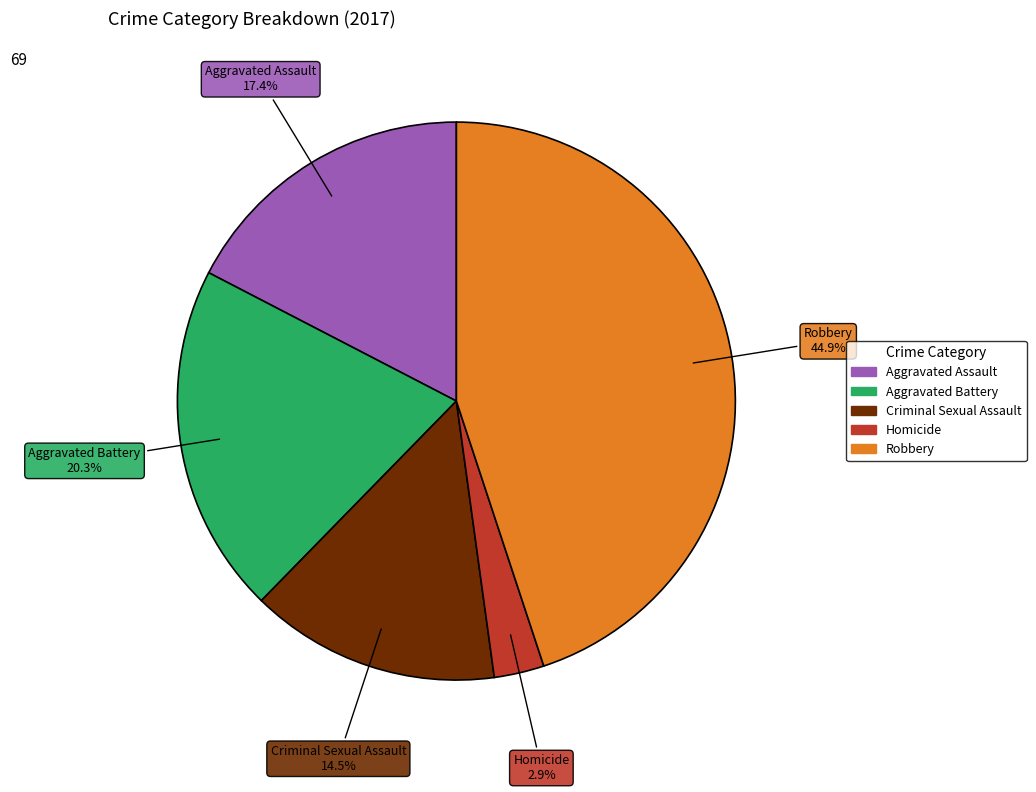

Which has a higher value, Aggravated Battery or Criminal Sexual Assault?

Aggravated Battery